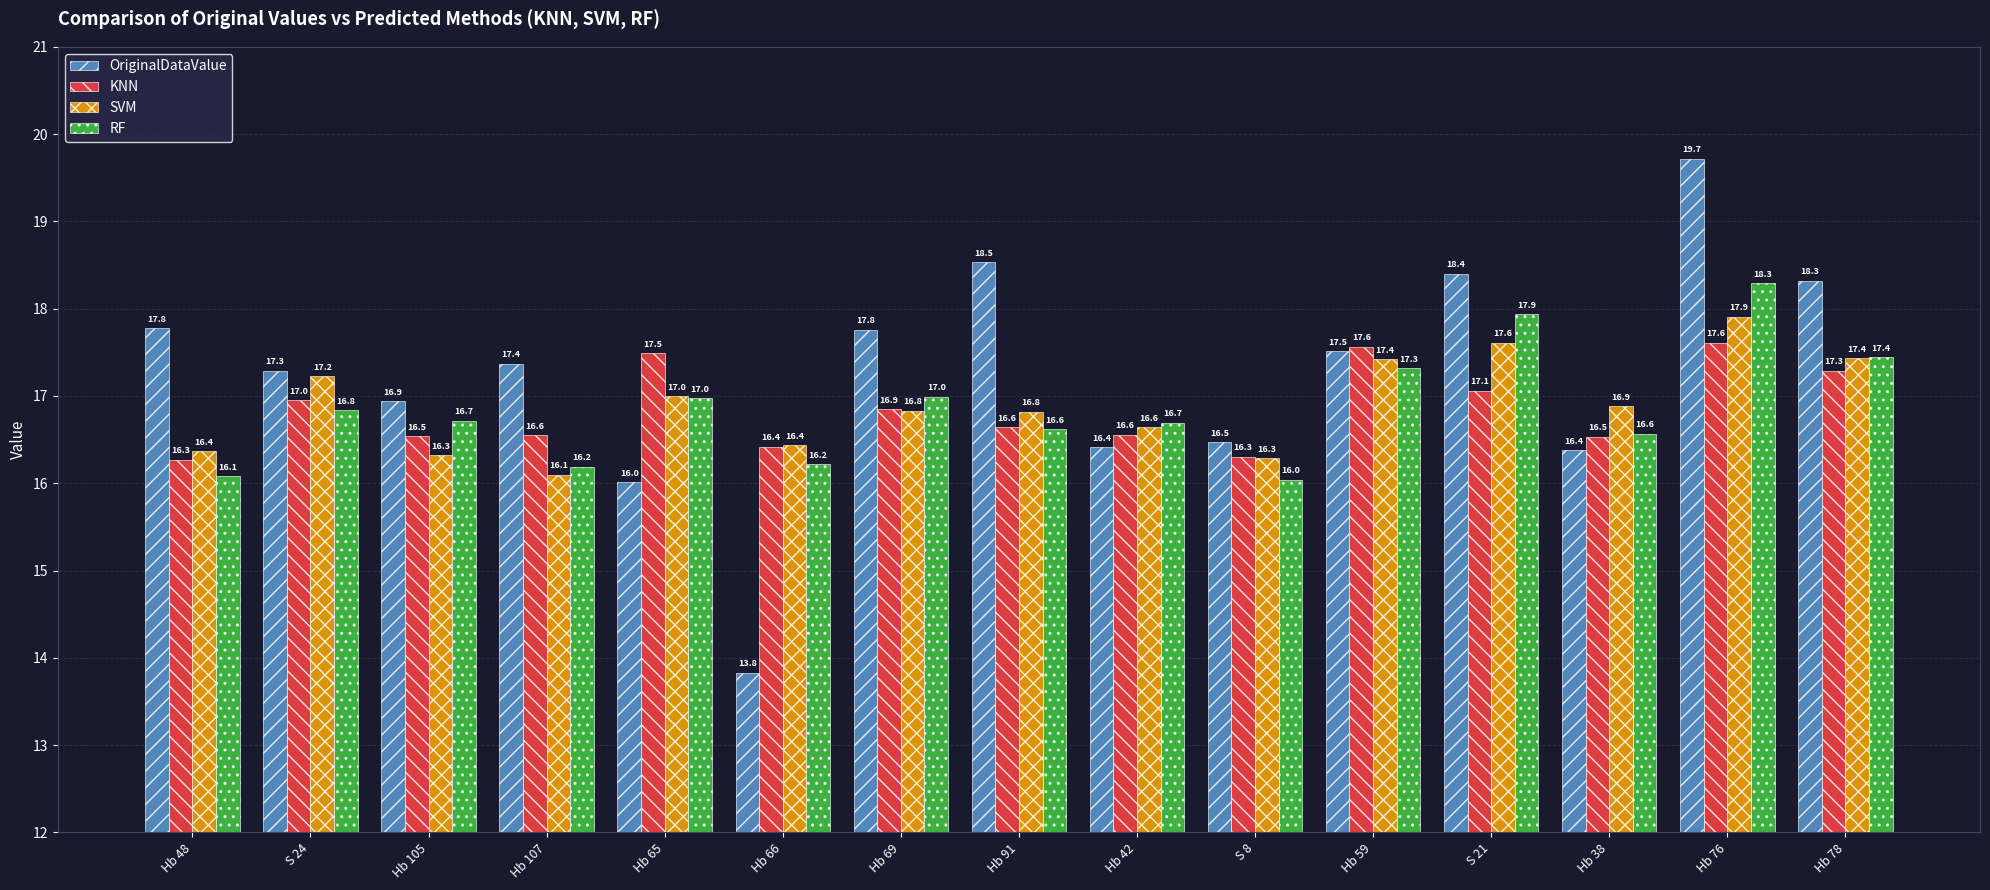

Is it true that KNN equals 16.5 at Hb 38?

True